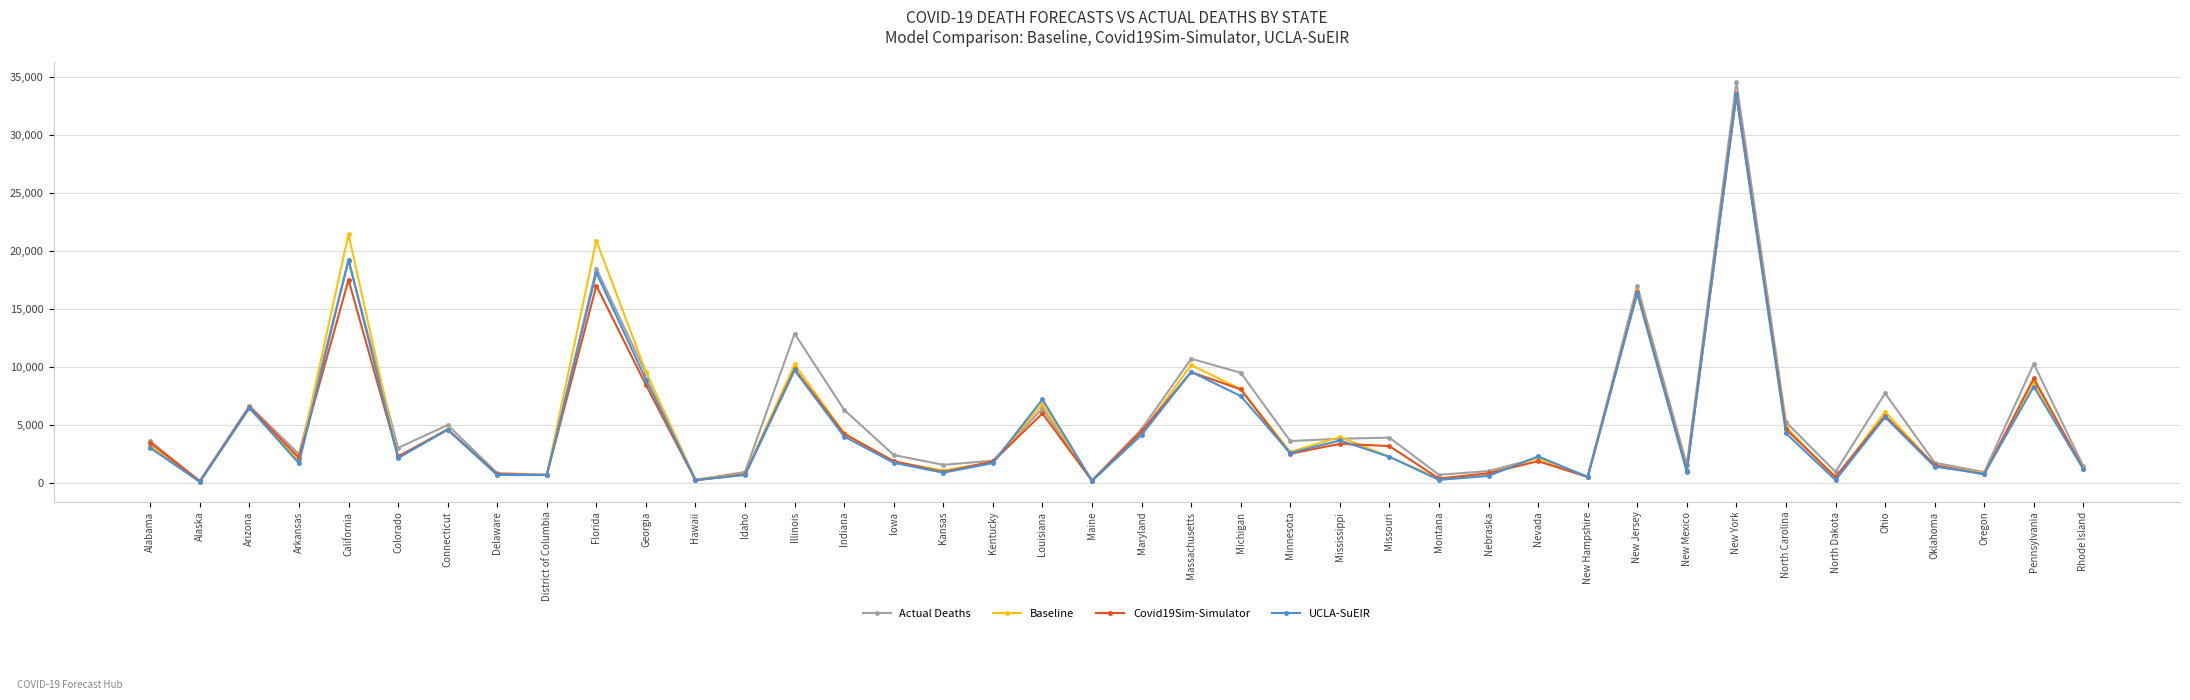

At which category does Baseline reach its first local peak?

Arizona